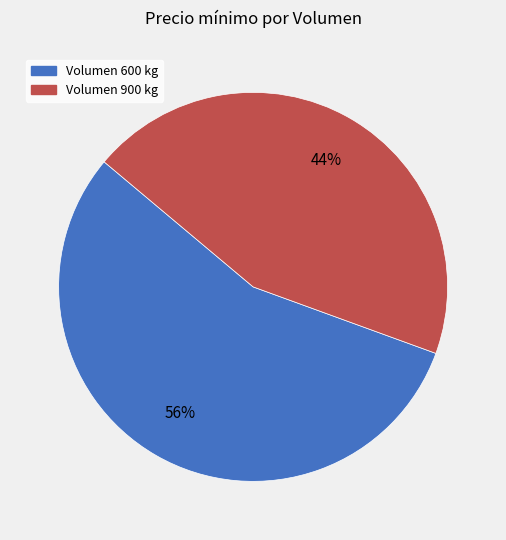

Approximately how many times larger is the value at Volumen 900 kg compared to Volumen 600 kg?

0.8